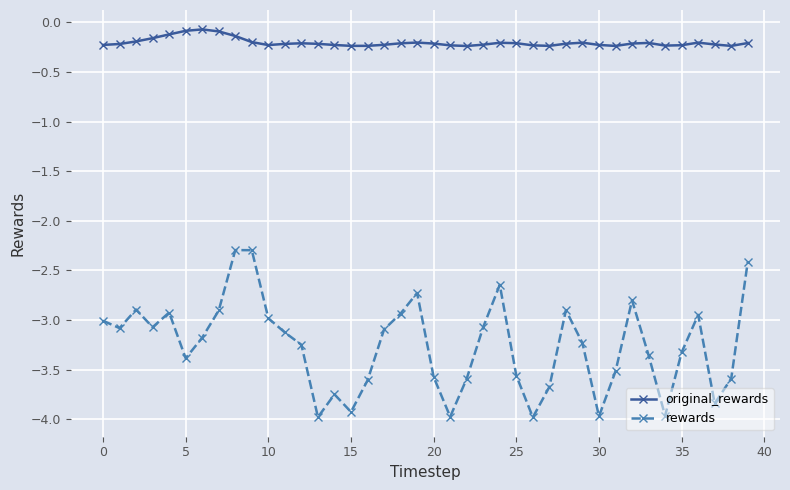

True or false: original_rewards and rewards intersect in this chart.

False